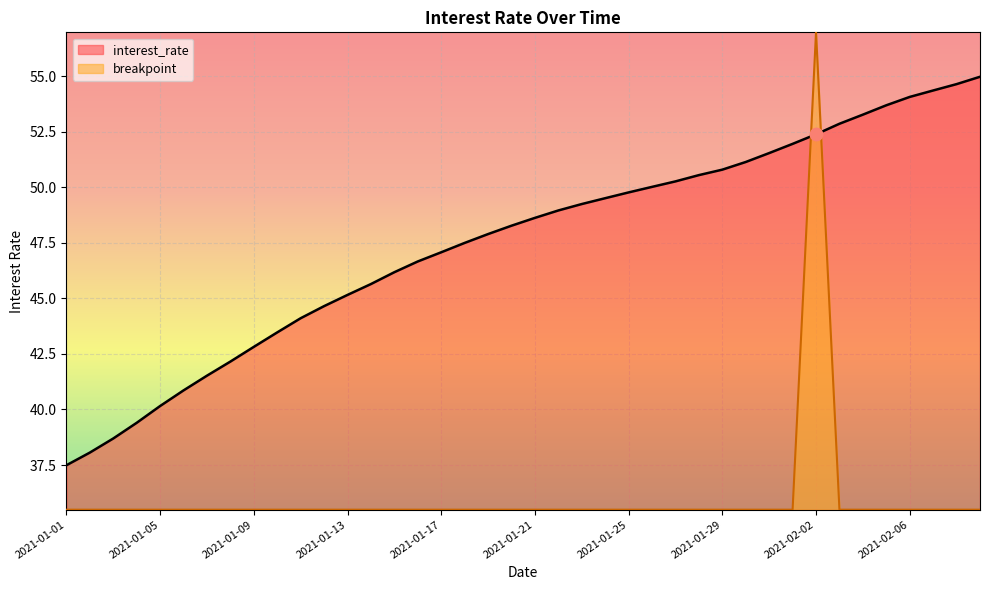

At which category is the sum across all series the highest?

2021-02-02